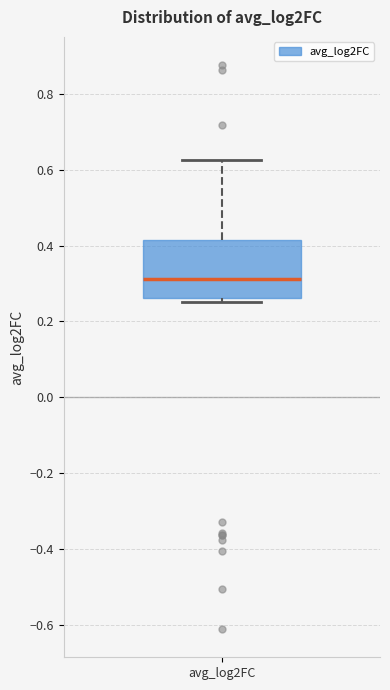

Read this box plot against the y-axis: the position of the median line, the range covered by the box, and the ends of both whiskers. The values are not printed on the chart, so give them approximately, as read against the axis.

median 0.32, box 0.26 to 0.42, whiskers 0.26 (just below the box's lower edge) to 0.62